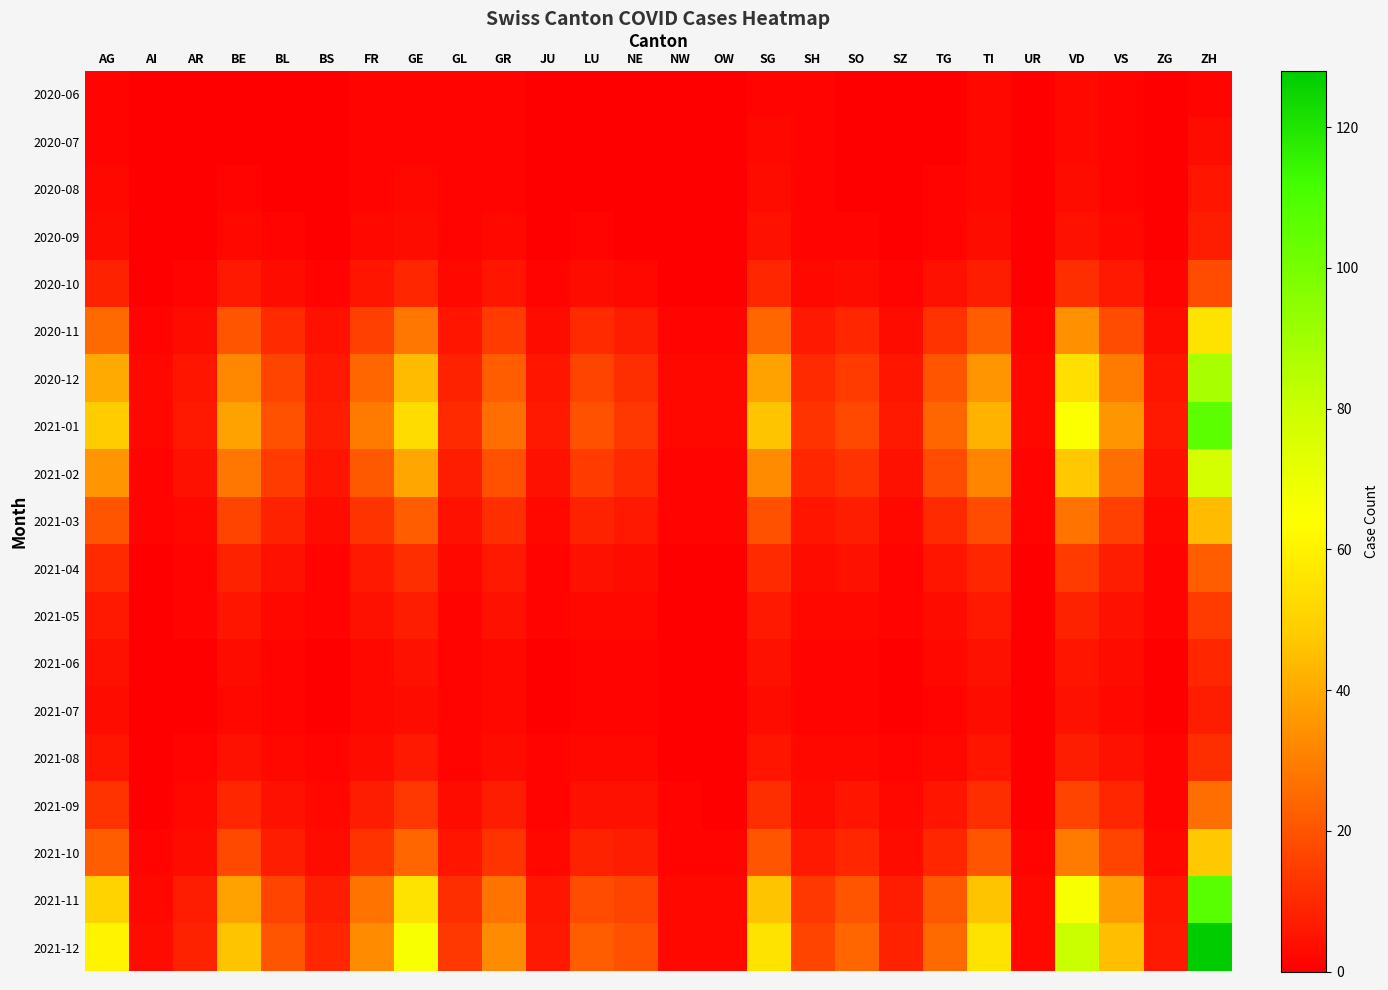

Which series changed the most between SO and ZH?

2021-12